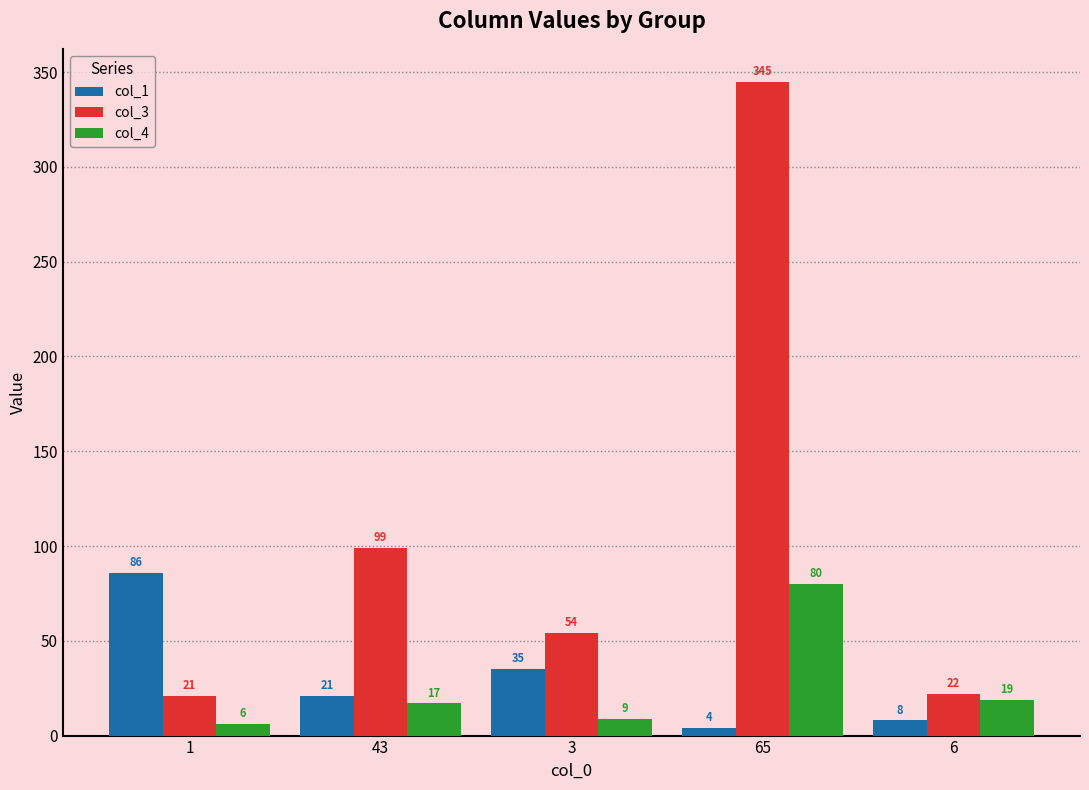

The value of col_1 at 43 is 7. True or false?

False